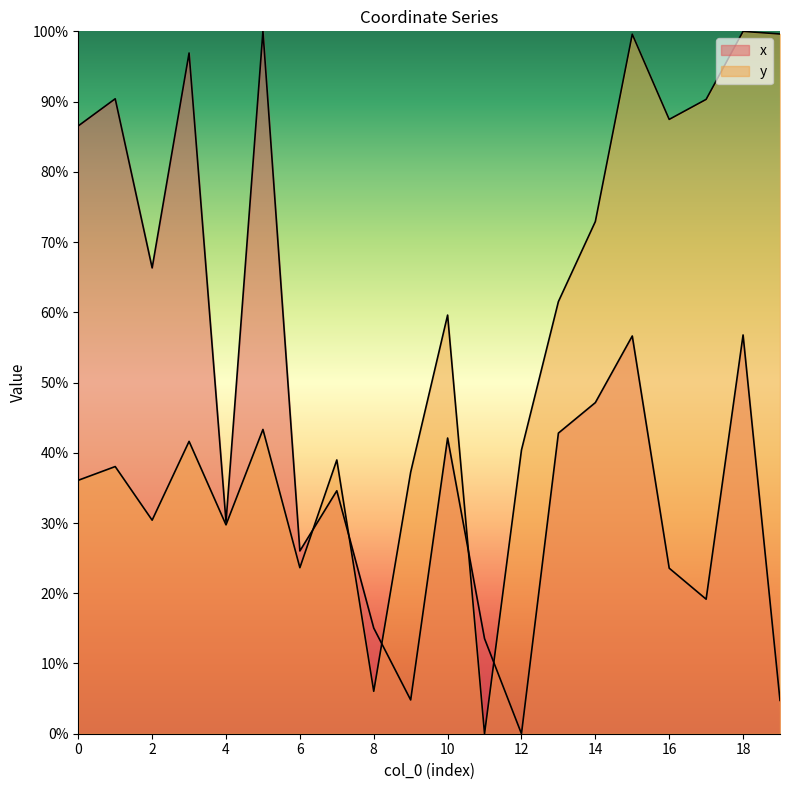

Does the chart have visible grid lines?

No